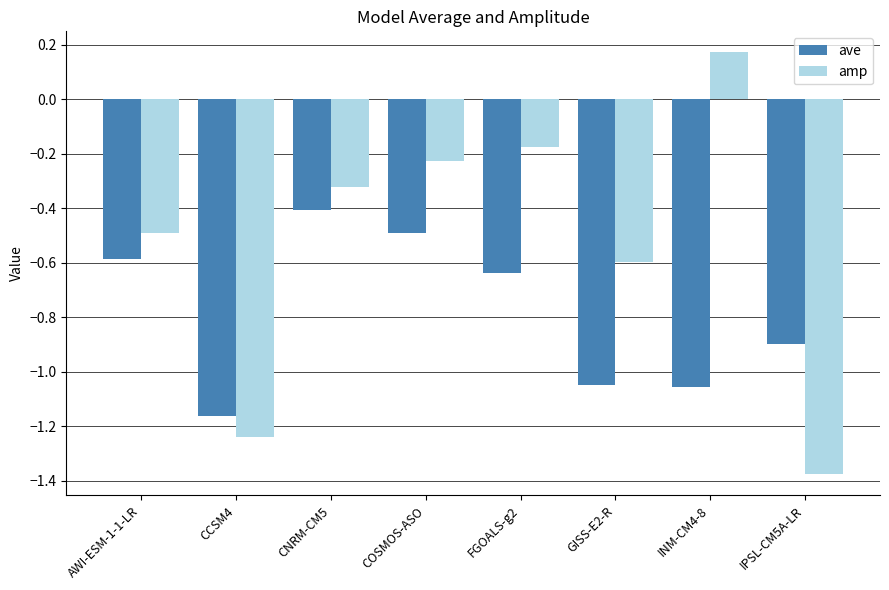

Is it true that ave equals -1.1 at FGOALS-g2?

False